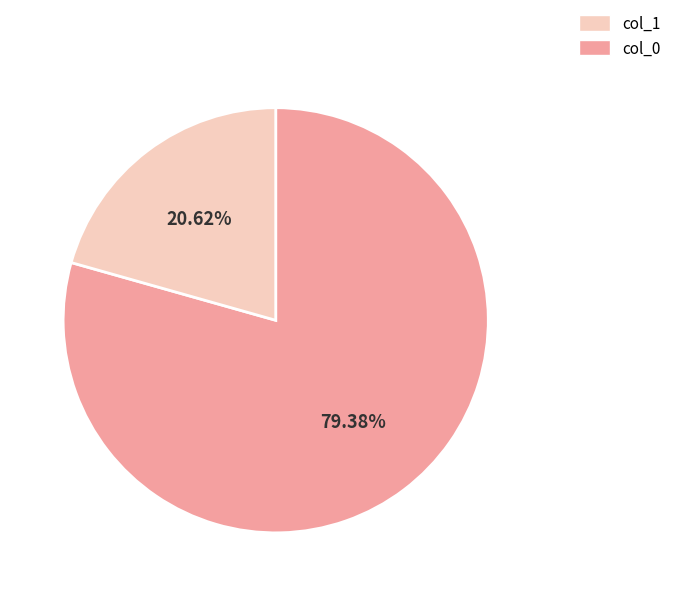

How many slices are in this pie chart?

2